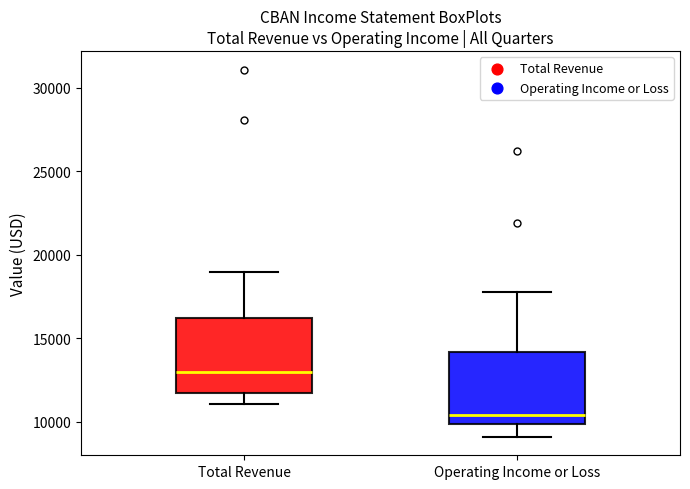

Reading left to right, read every box against the y-axis: the position of its median line, the range the box covers, and the ends of its whiskers. The values are not printed on the chart, so give them approximately, as read against the axis.

Total Revenue: median 13000, box 11500 to 16000, whiskers 11000 to 19000
Operating Income or Loss: median 10500, box 10000 to 14000, whiskers 9000 to 18000